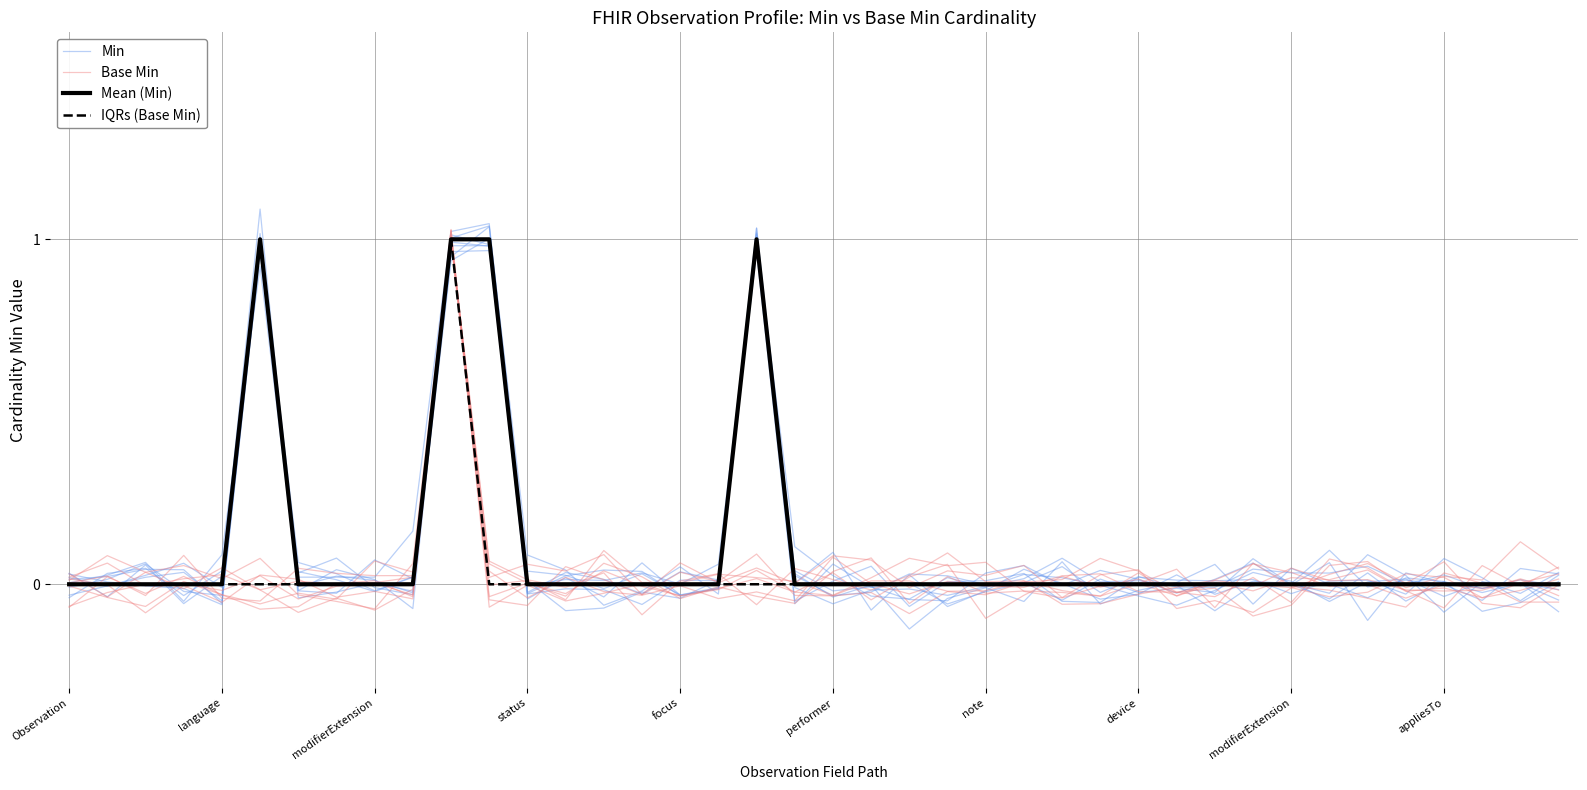

What is the maximum value shown in the chart?

1.0